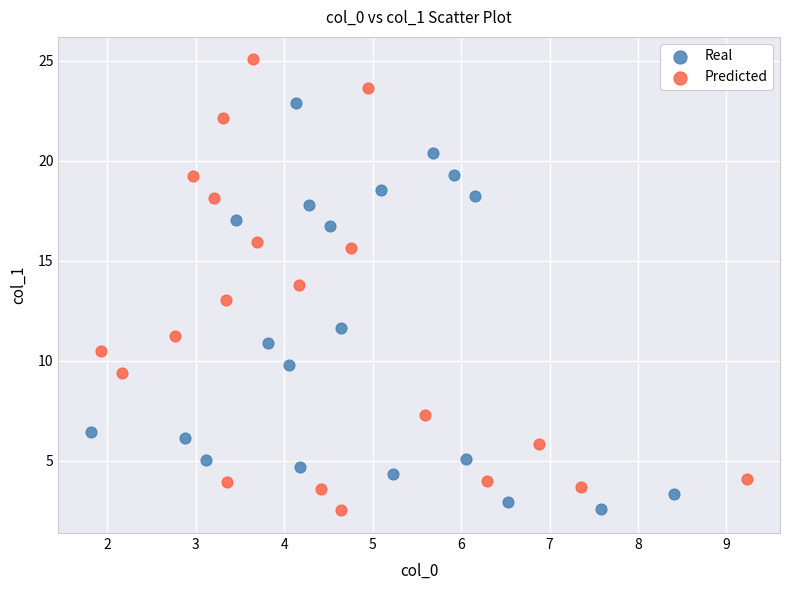

Which series has the largest Y range (max minus min)?

Predicted